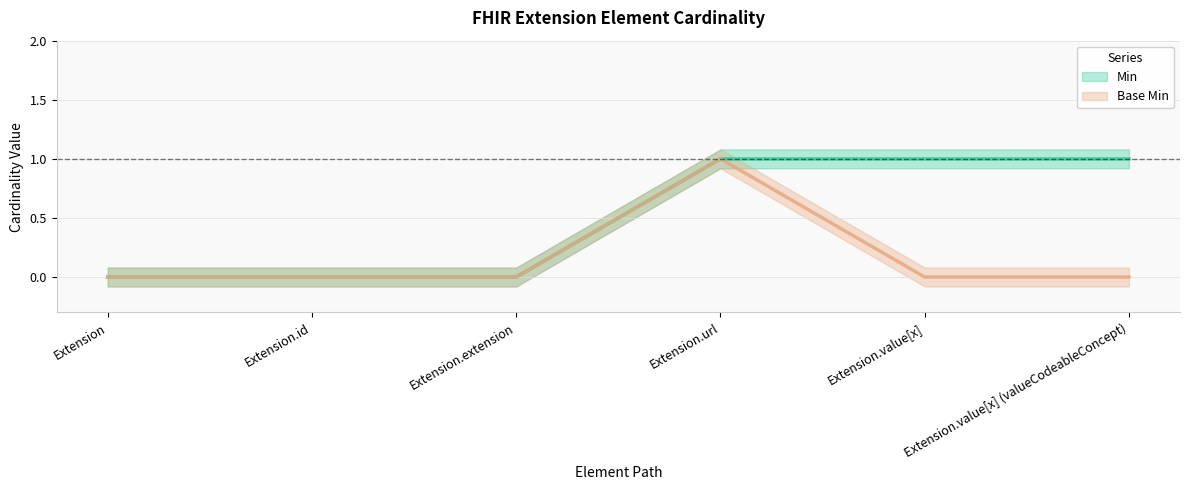

True or false: Min and Base Min intersect in this chart.

False